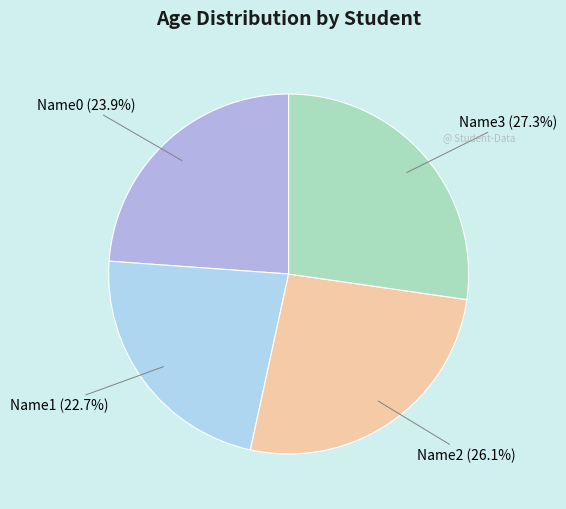

To the nearest percent, what is the difference between the largest and smallest slice percentages?

5%